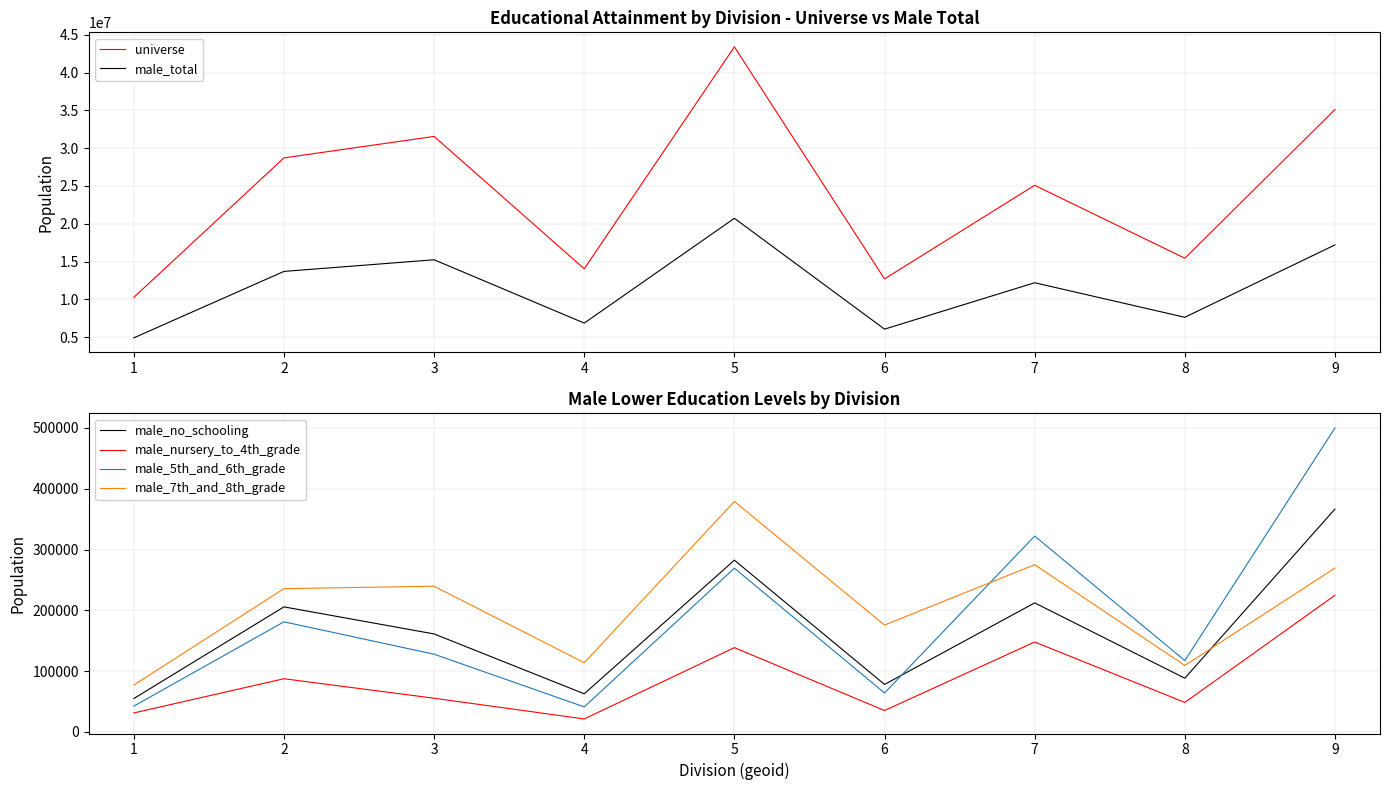

How many series are shown in this chart?

6